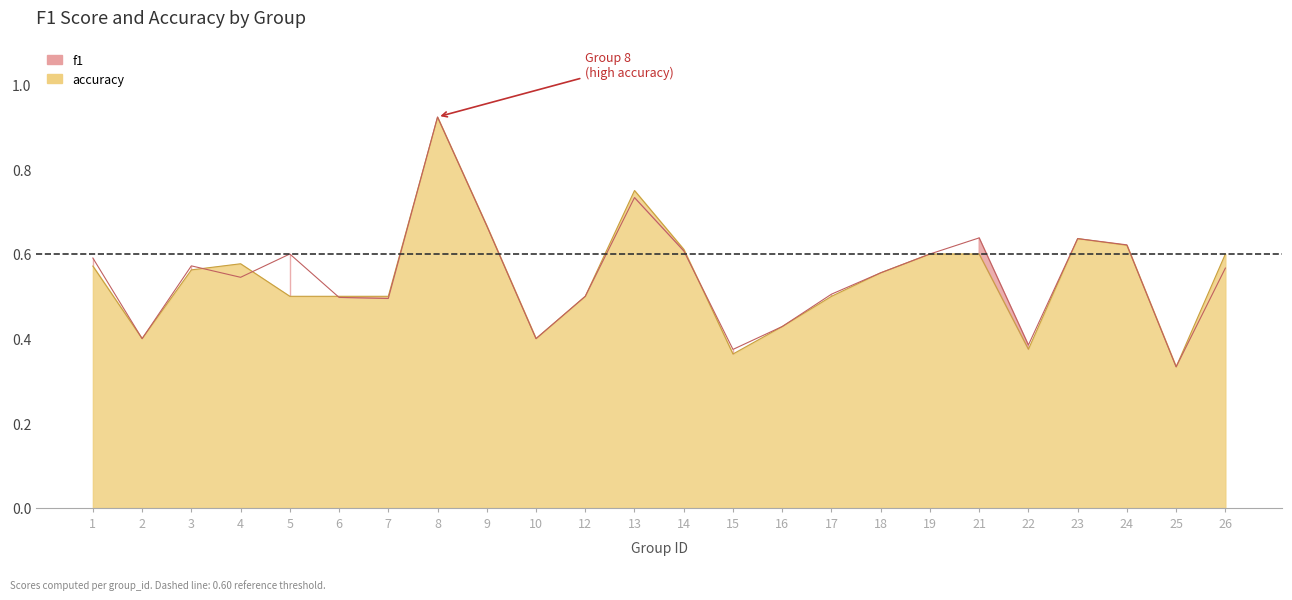

Is it true that f1 equals 1.0 at 3?

False